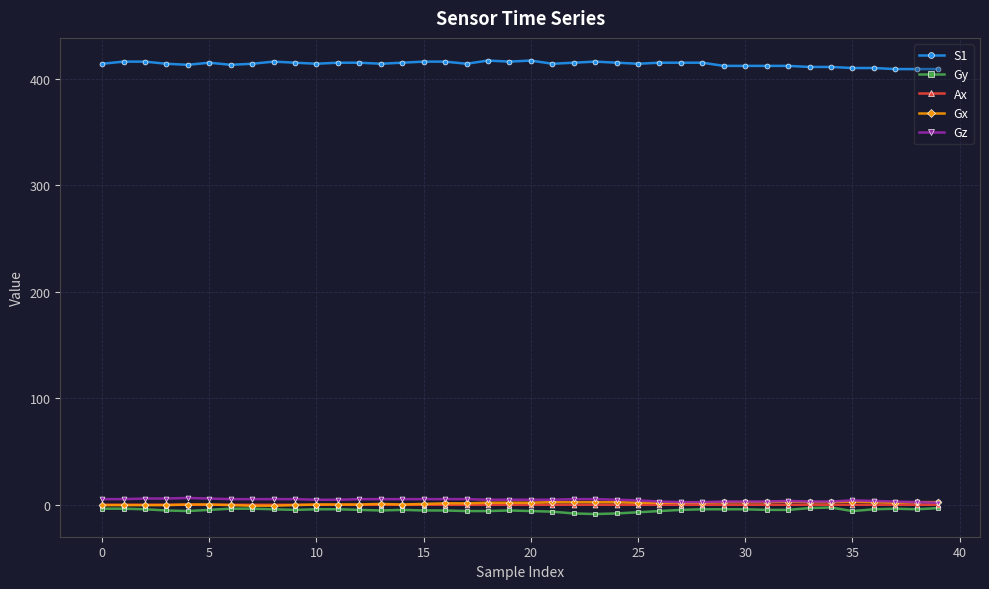

What is the maximum value shown in the chart?

417.0